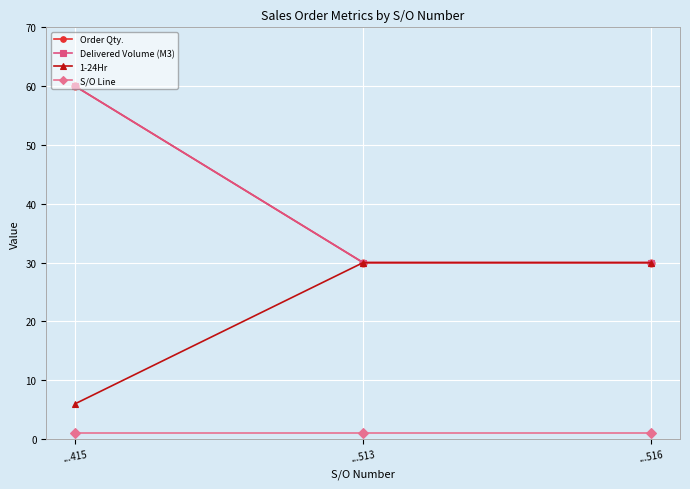

Reading right to left, list all the values displayed in this chart.

Order Qty.: 30	30	60
Delivered Volume (M3): 30	30	60
1-24Hr: 30	30	6
S/O Line: 1	1	1